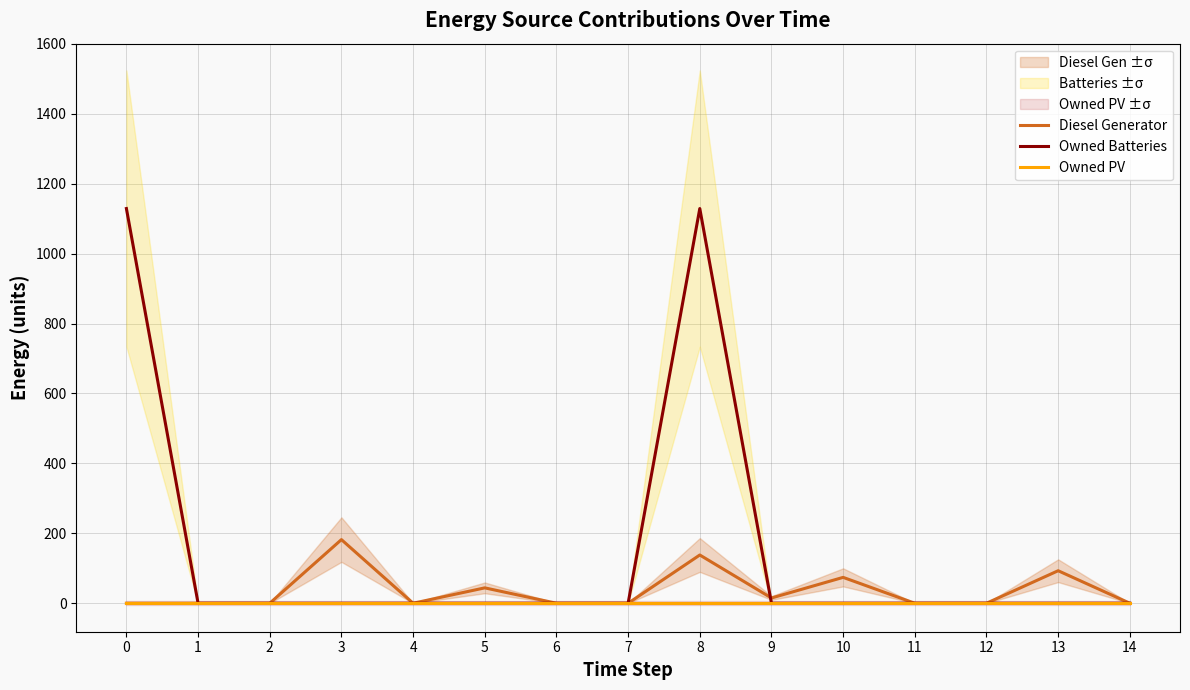

True or false: Owned PV and Owned Batteries intersect in this chart.

False